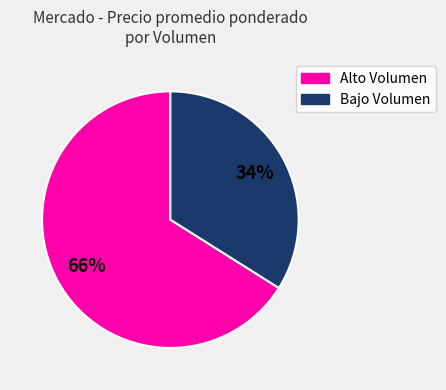

To the nearest percent, what is the difference between the largest and smallest slice percentages?

32%